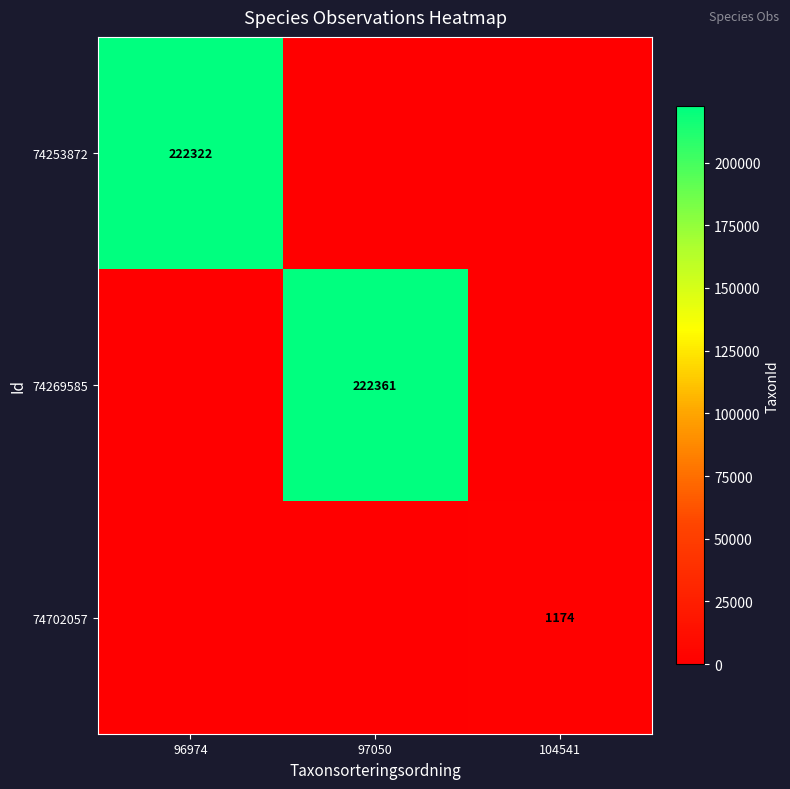

Is it true that 74253872 equals 222322 at 96974?

True